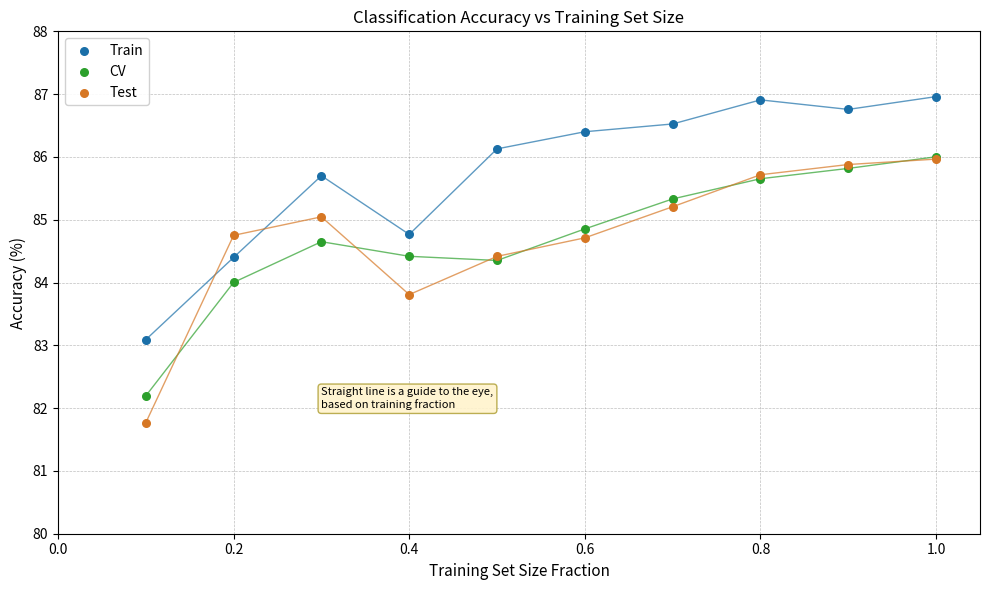

Which series contains the highest Y value?

Train